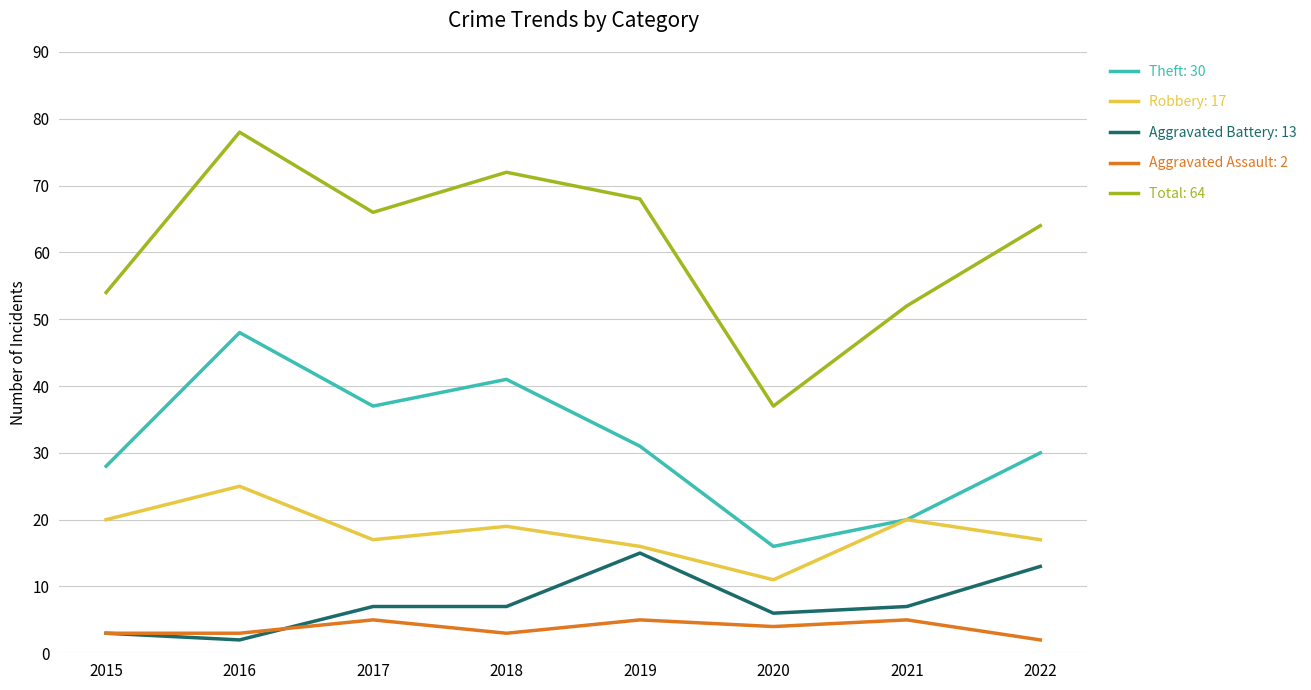

What is the spread (max minus min) of values at 2020?

33